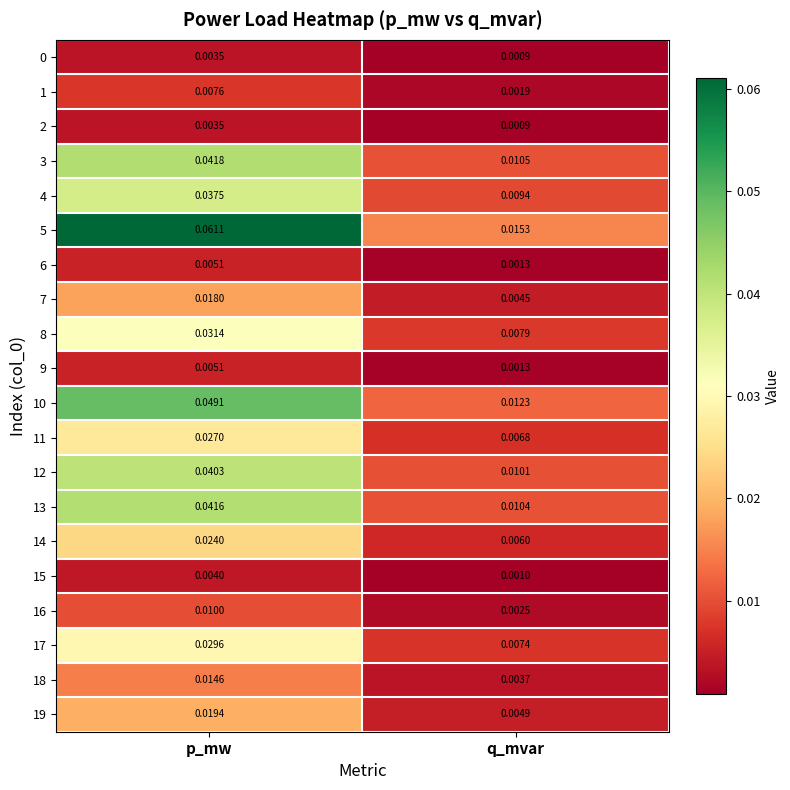

Is the value of 1 at q_mvar greater than the value of 19 at q_mvar?

No